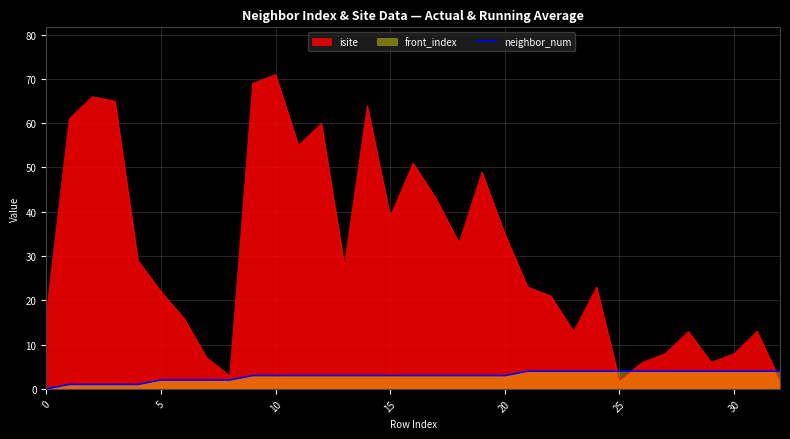

Which series has the largest range (max minus min)?

isite